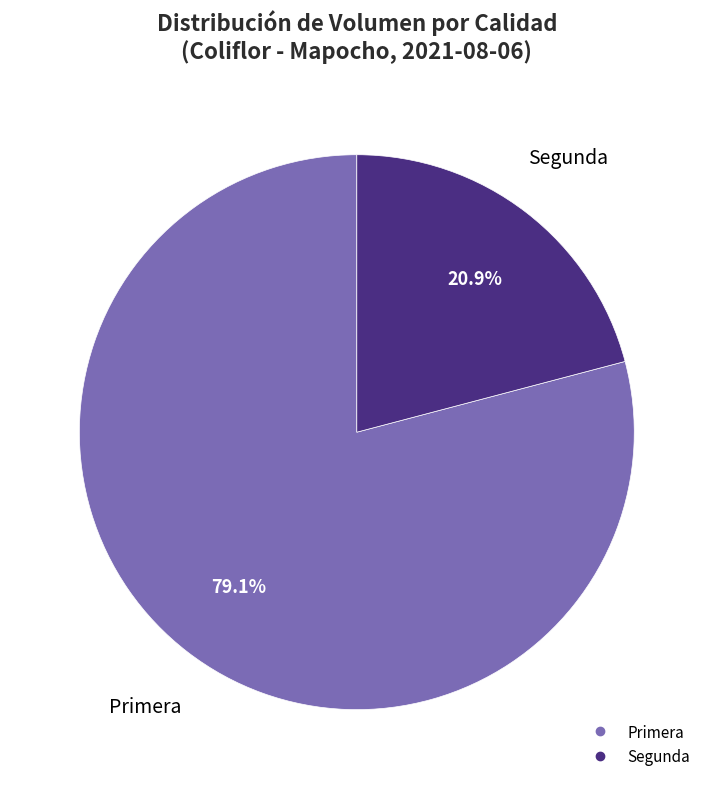

Is it true that Segunda is 31% of the pie?

False